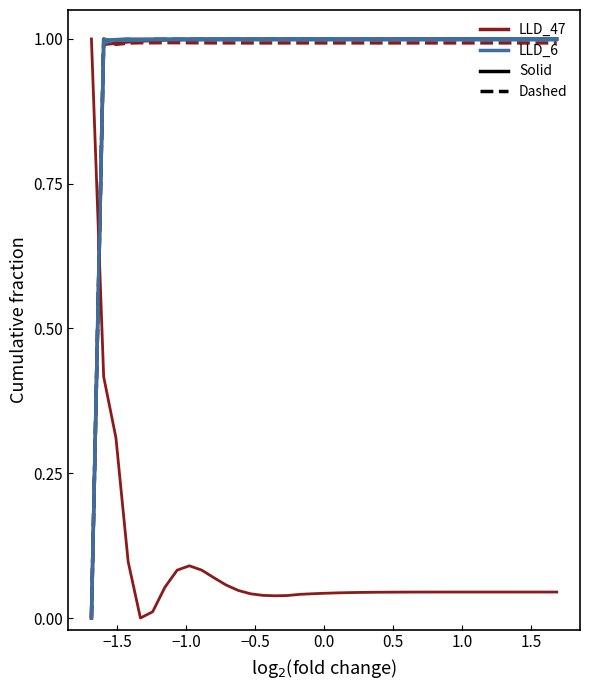

Does the chart have visible grid lines?

No